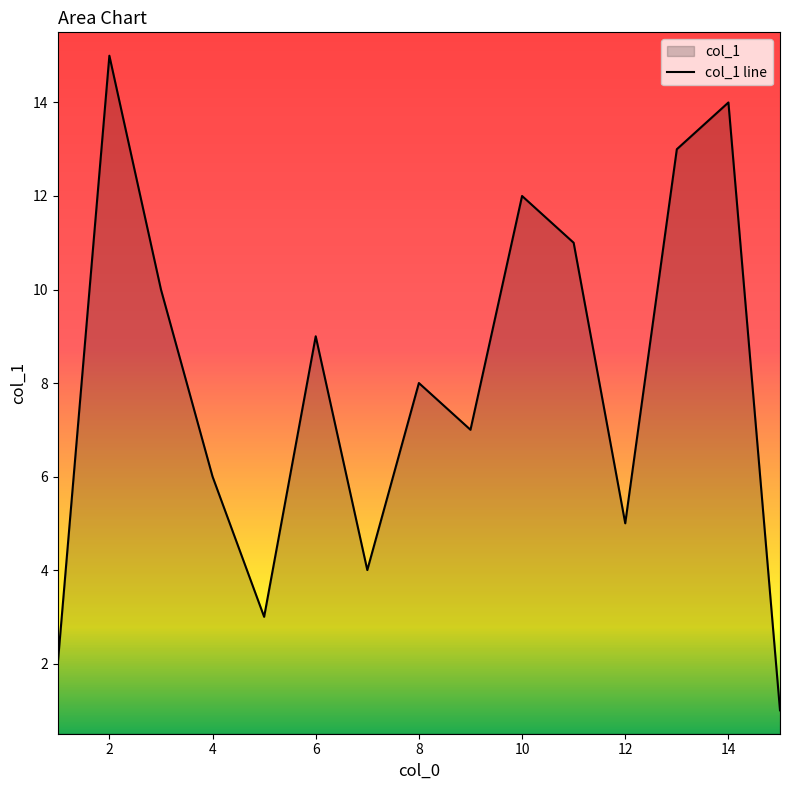

What is the difference between the maximum and minimum values?

14